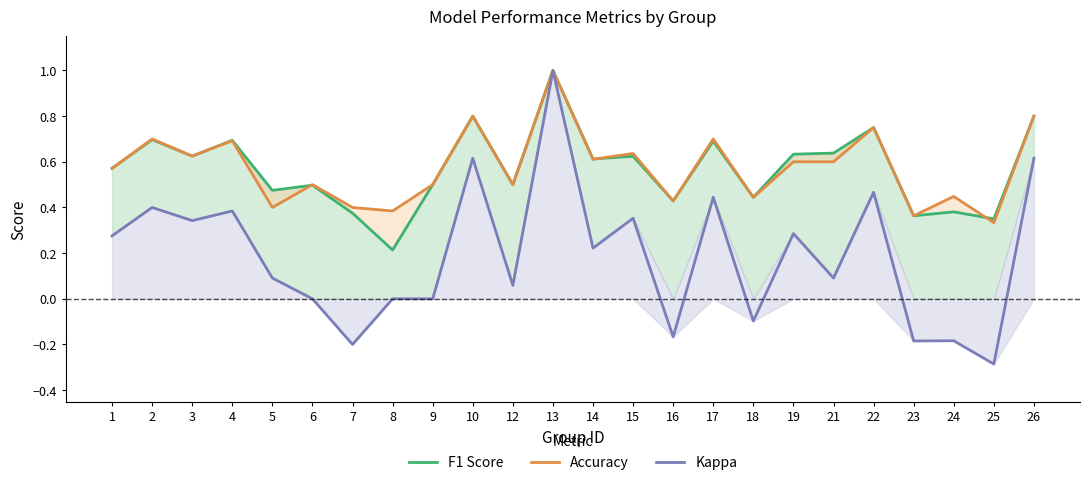

Reading left to right, list all the values displayed in this chart.

F1 Score: 1=0.6	2=0.7	3=0.6	4=0.7	5=0.5	6=0.5	7=0.4	8=0.2	9=0.5	10=0.8	12=0.5	13=1.0	14=0.6	15=0.6	16=0.4	17=0.7	18=0.4	19=0.6	21=0.6	22=0.8	23=0.4	24=0.4	25=0.4	26=0.8
Accuracy: 1=0.6	2=0.7	3=0.6	4=0.7	5=0.4	6=0.5	7=0.4	8=0.4	9=0.5	10=0.8	12=0.5	13=1.0	14=0.6	15=0.6	16=0.4	17=0.7	18=0.4	19=0.6	21=0.6	22=0.8	23=0.4	24=0.4	25=0.3	26=0.8
Kappa: 1=0.3	2=0.4	3=0.3	4=0.4	5=0.1	6=0.0	7=-0.2	8=0.0	9=0.0	10=0.6	12=0.1	13=1.0	14=0.2	15=0.4	16=-0.2	17=0.4	18=-0.1	19=0.3	21=0.1	22=0.5	23=-0.2	24=-0.2	25=-0.3	26=0.6